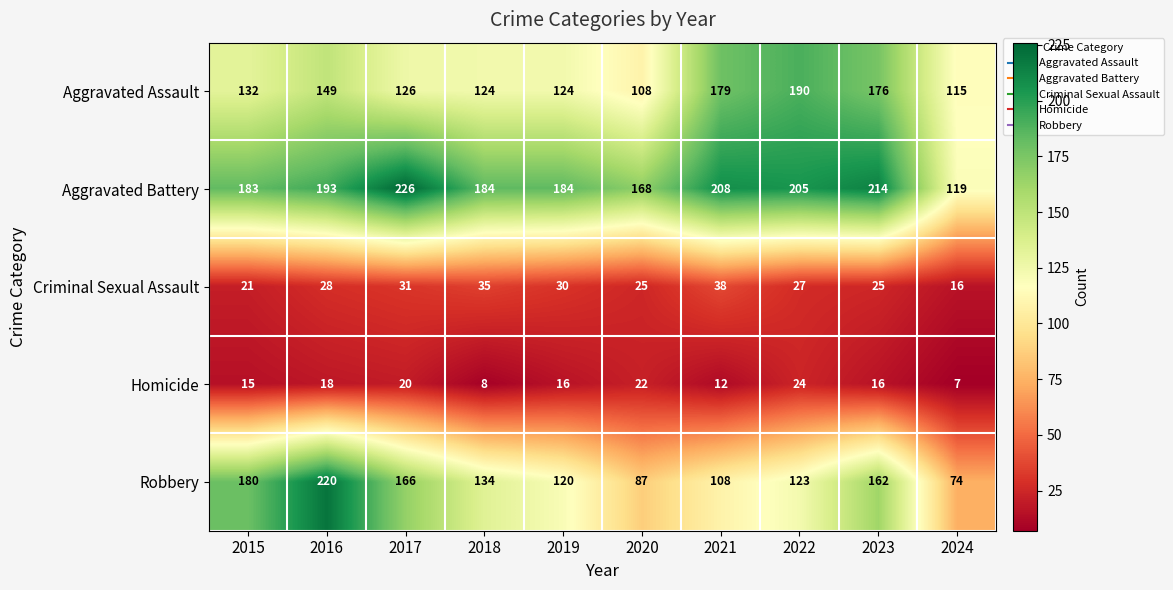

What is the minimum value shown in the chart?

7